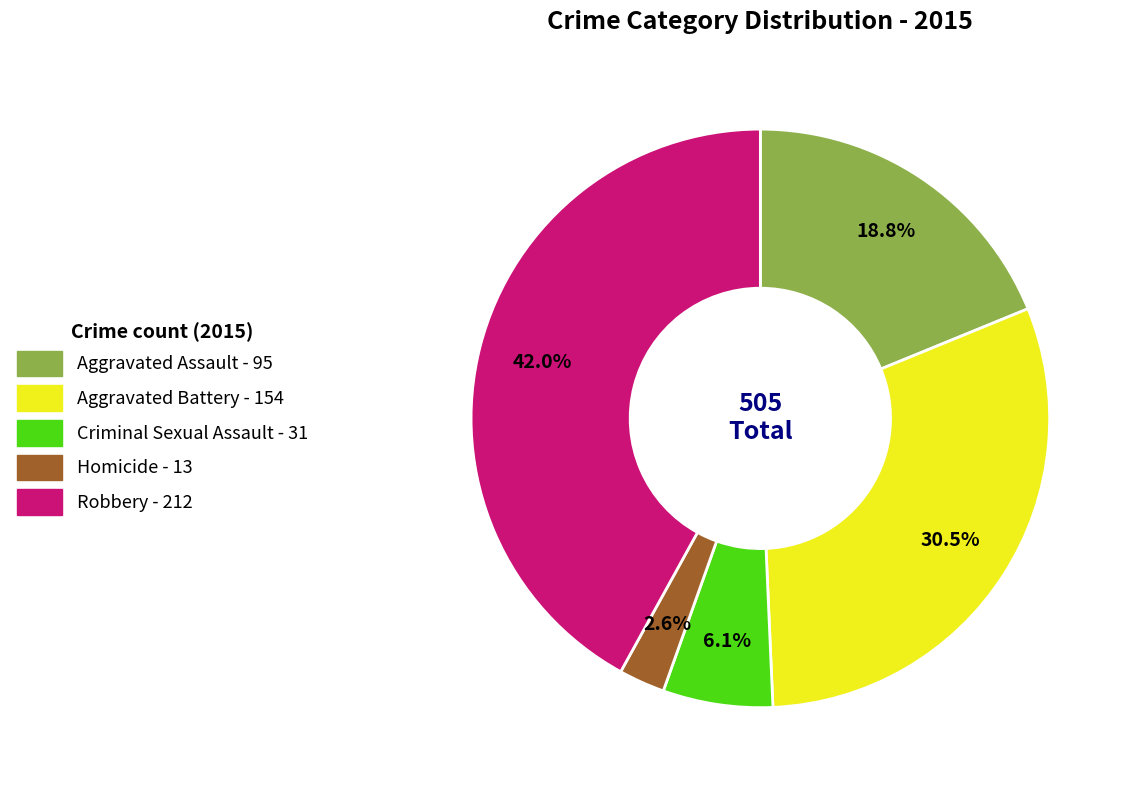

What is the ratio of the value at Homicide to the value at Aggravated Assault?

0.1